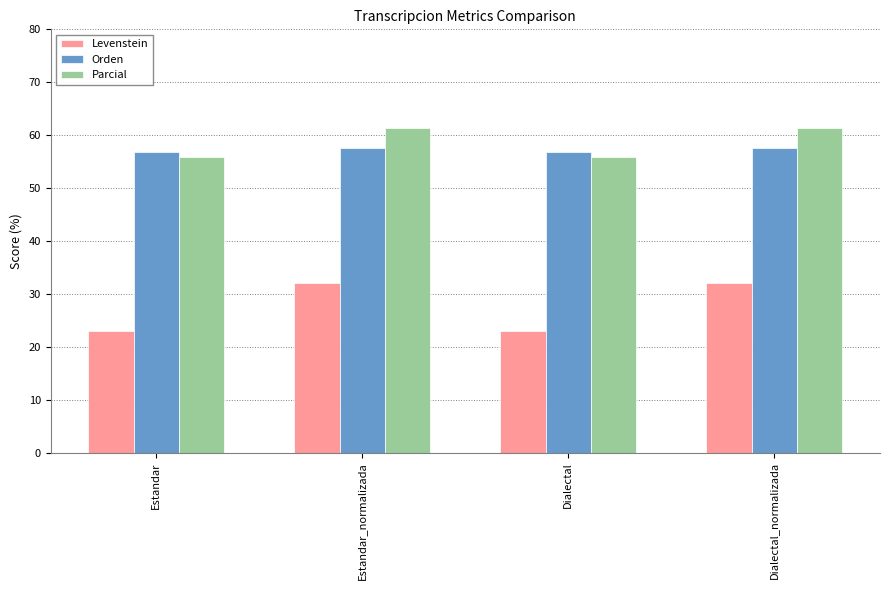

What is the difference between the maximum and minimum values in the Parcial series?

5.4